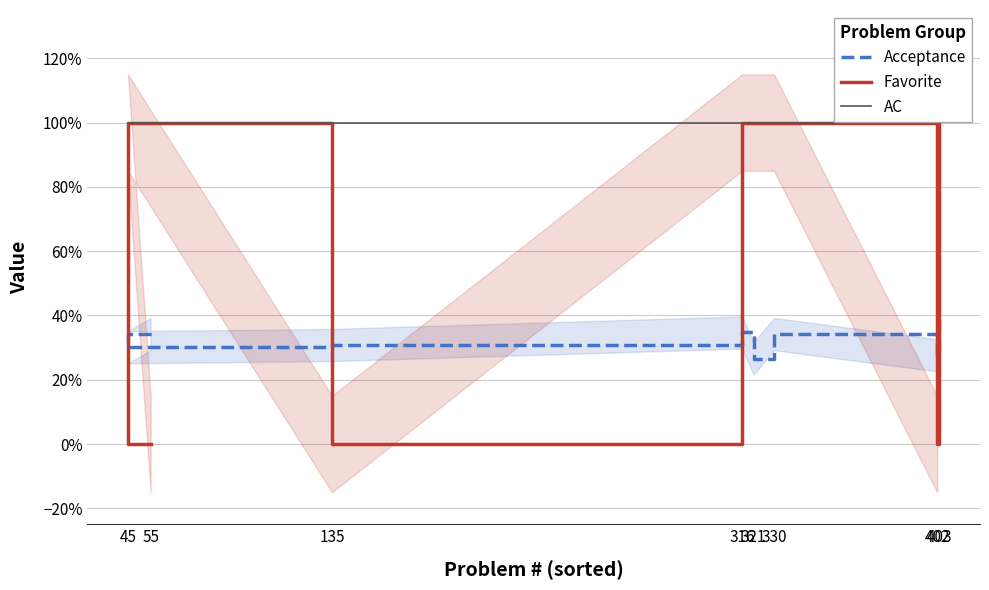

Count the number of data series in this chart.

3